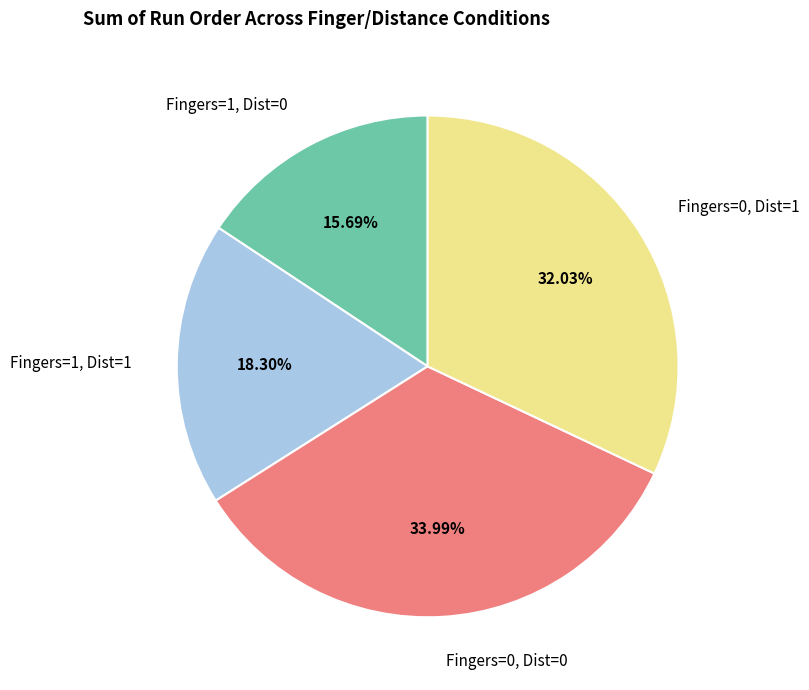

What is the ratio of the value at Fingers=1, Dist=1 to the value at Fingers=0, Dist=0?

0.5